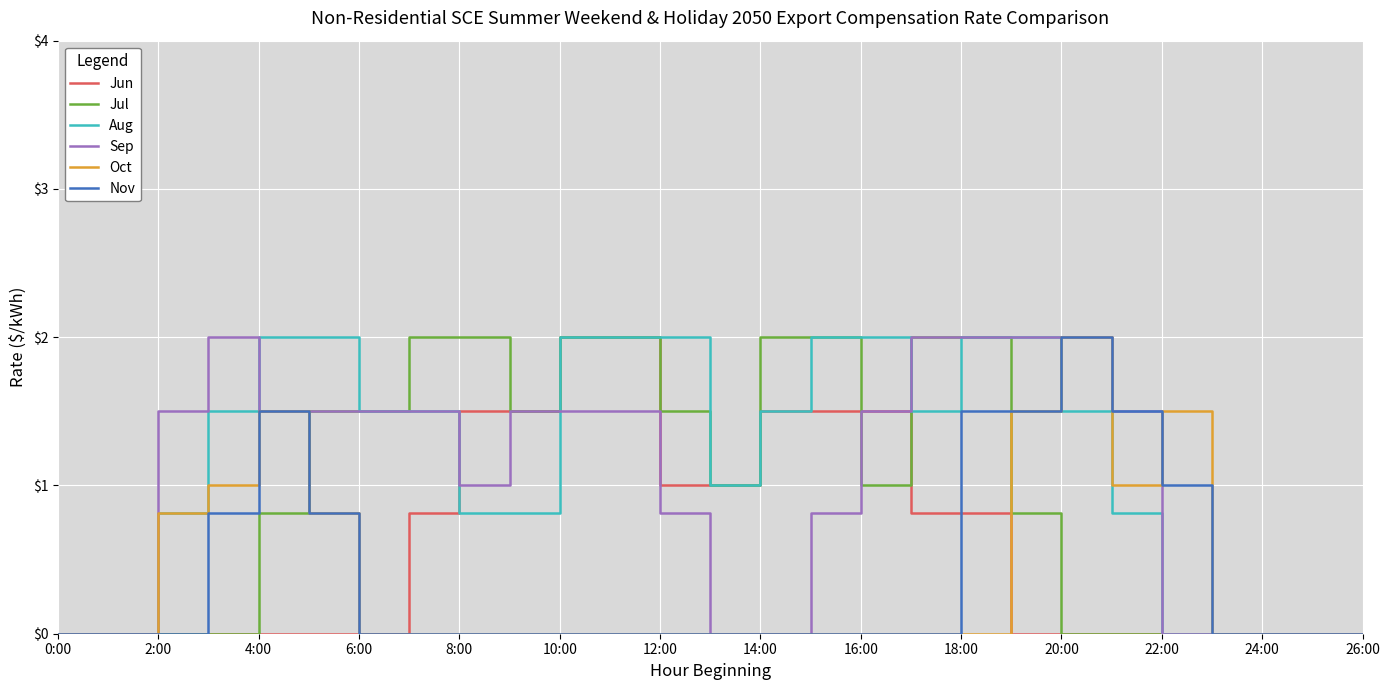

What is the maximum value shown in the chart?

2.0